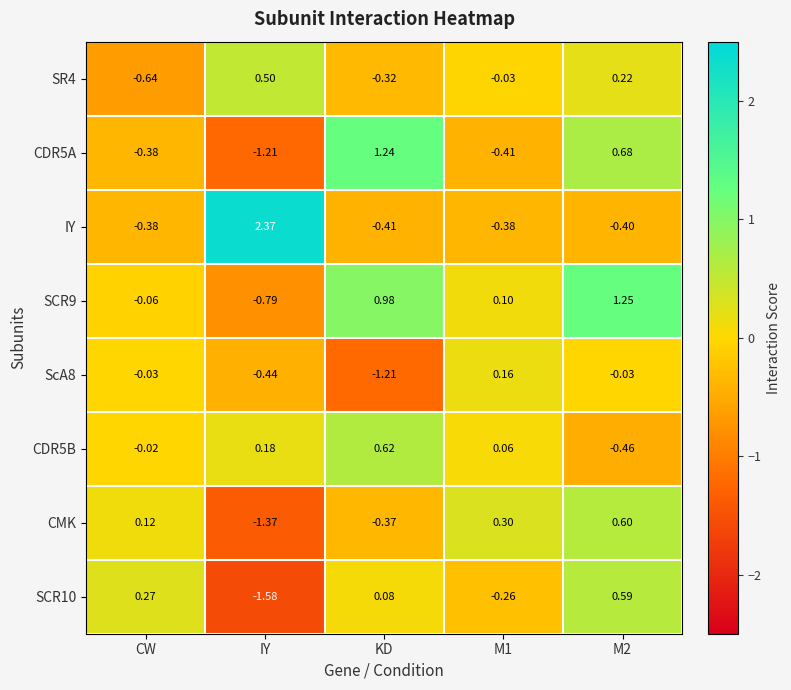

Is the value of SCR10 at M2 greater than the value of ScA8 at IY?

Yes